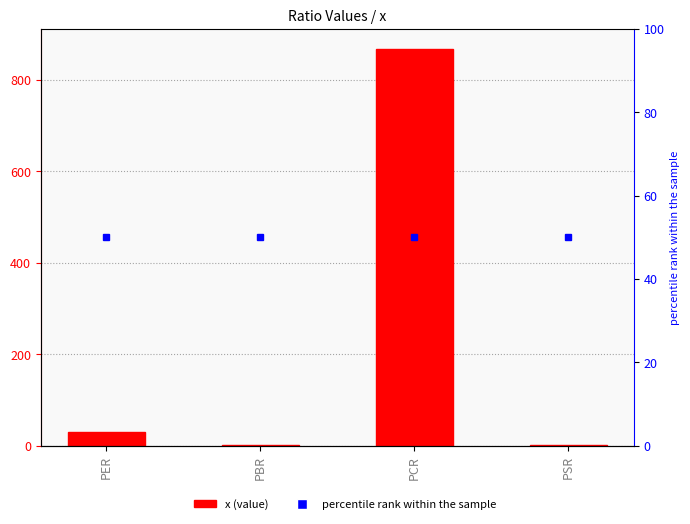

The value of percentile rank within the sample at PER is 31.1. True or false?

False